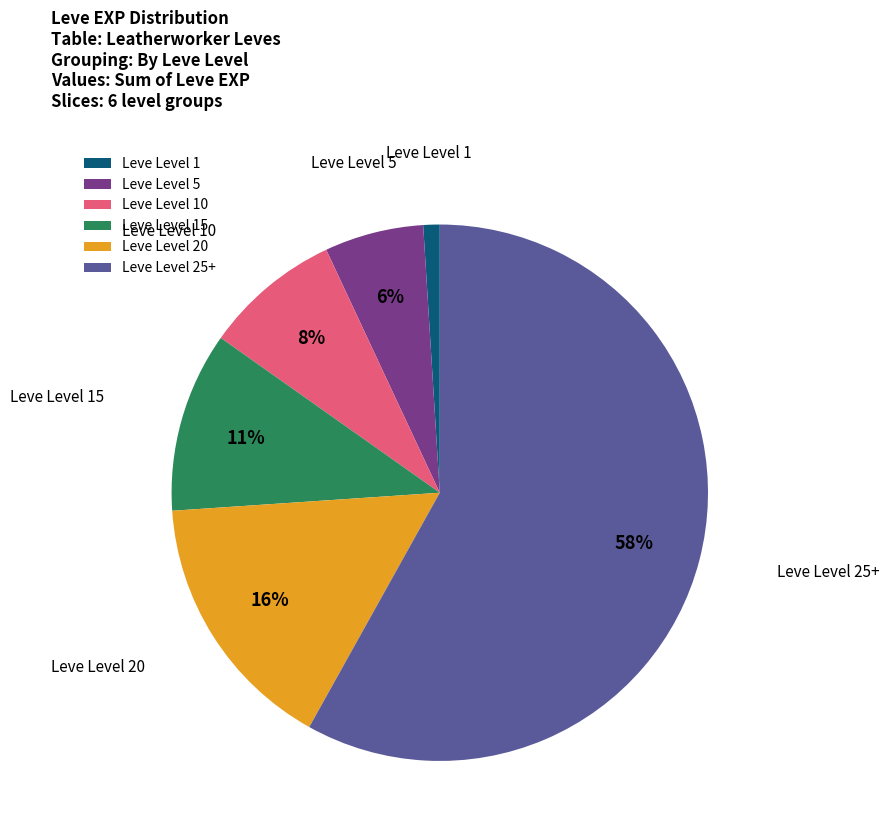

True or false: Leve Level 20 accounts for 24% of the total.

False